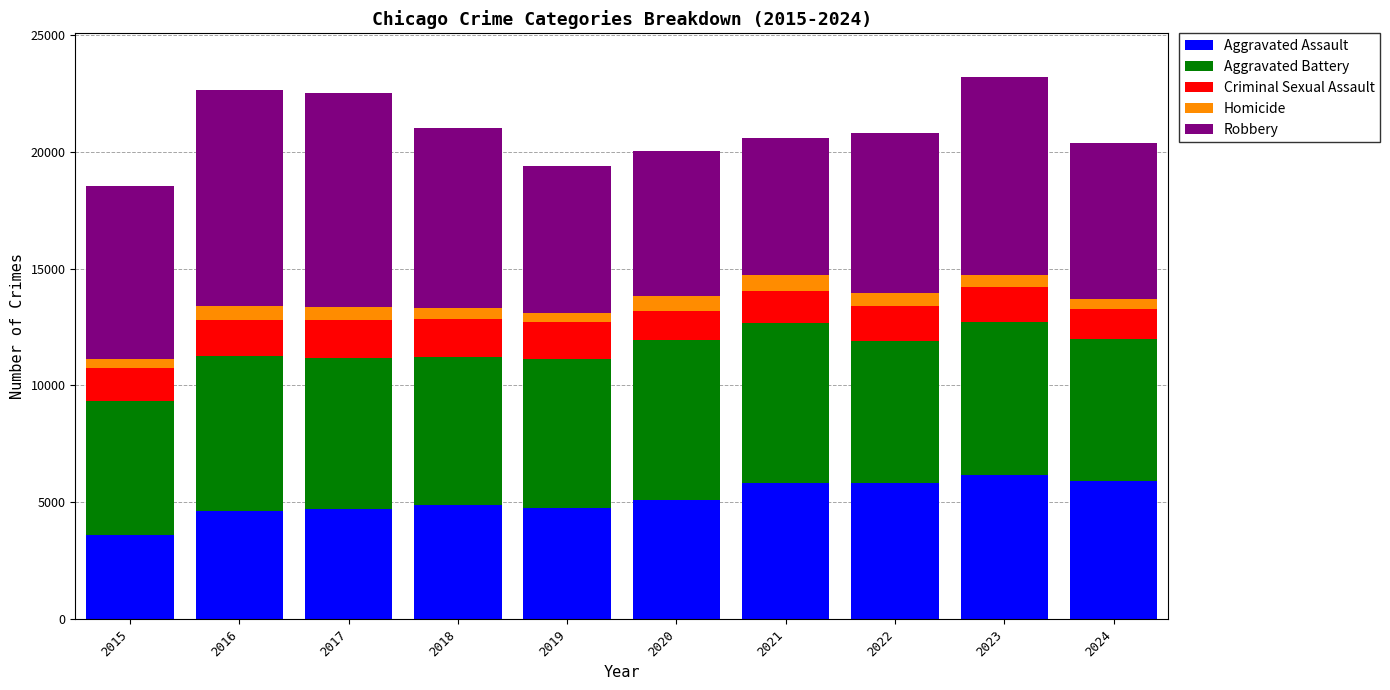

What is the average value of the Aggravated Assault series?

5145